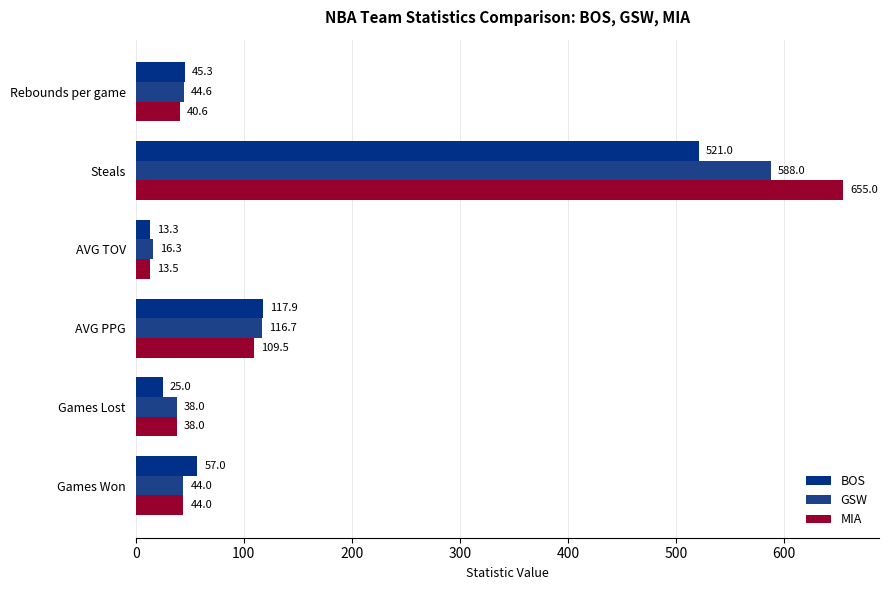

Count the number of categories in the chart.

6